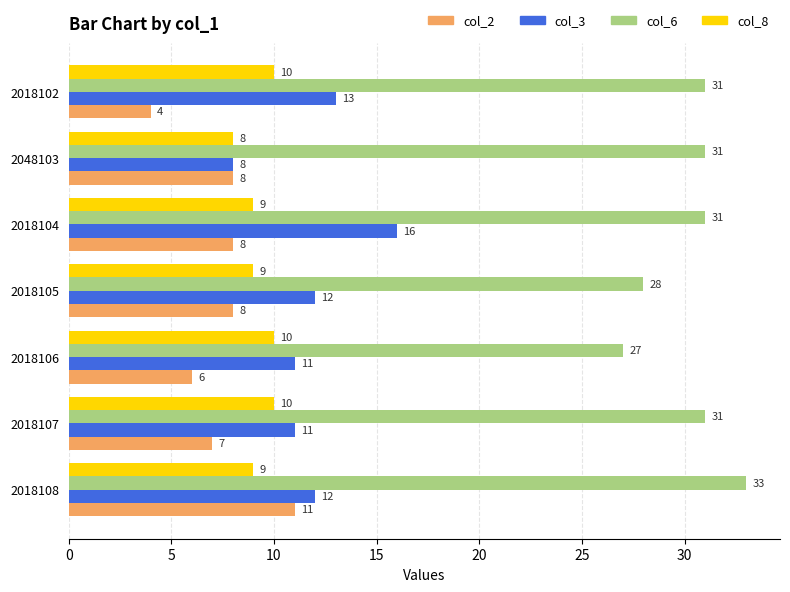

What is the sum of all col_3 values?

83